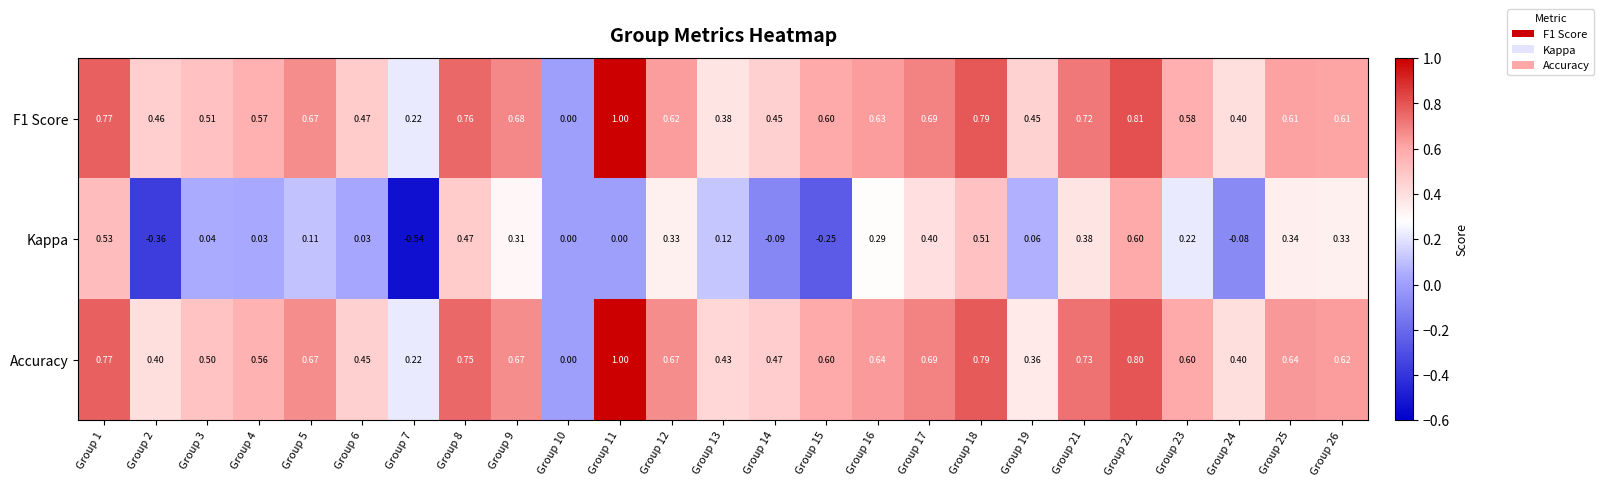

Which series changed the most between Group 6 and Group 17?

Kappa